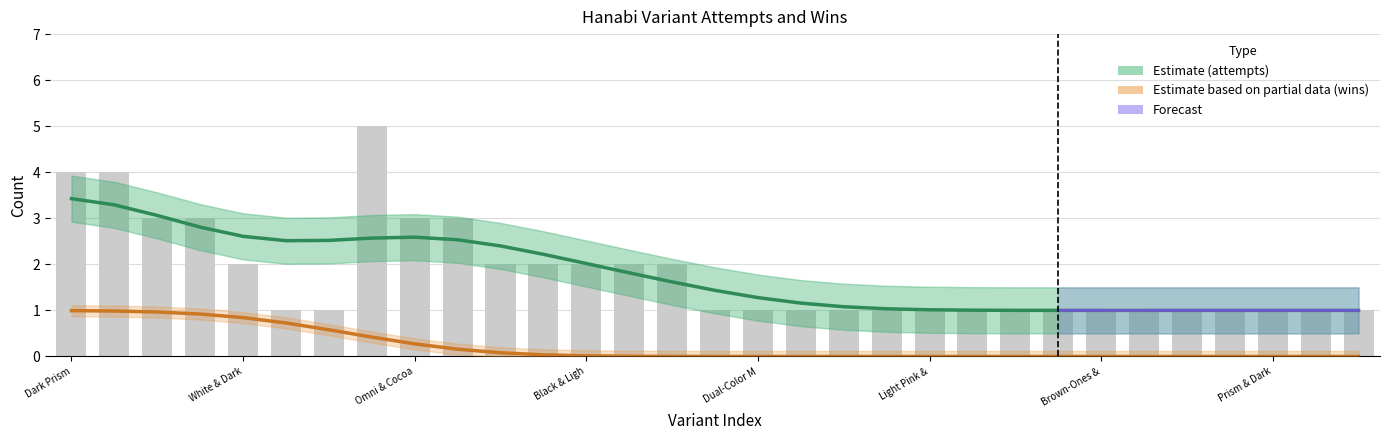

At which category does the chart reach its minimum across all series?

Muddy Rainbow & Dark Omni